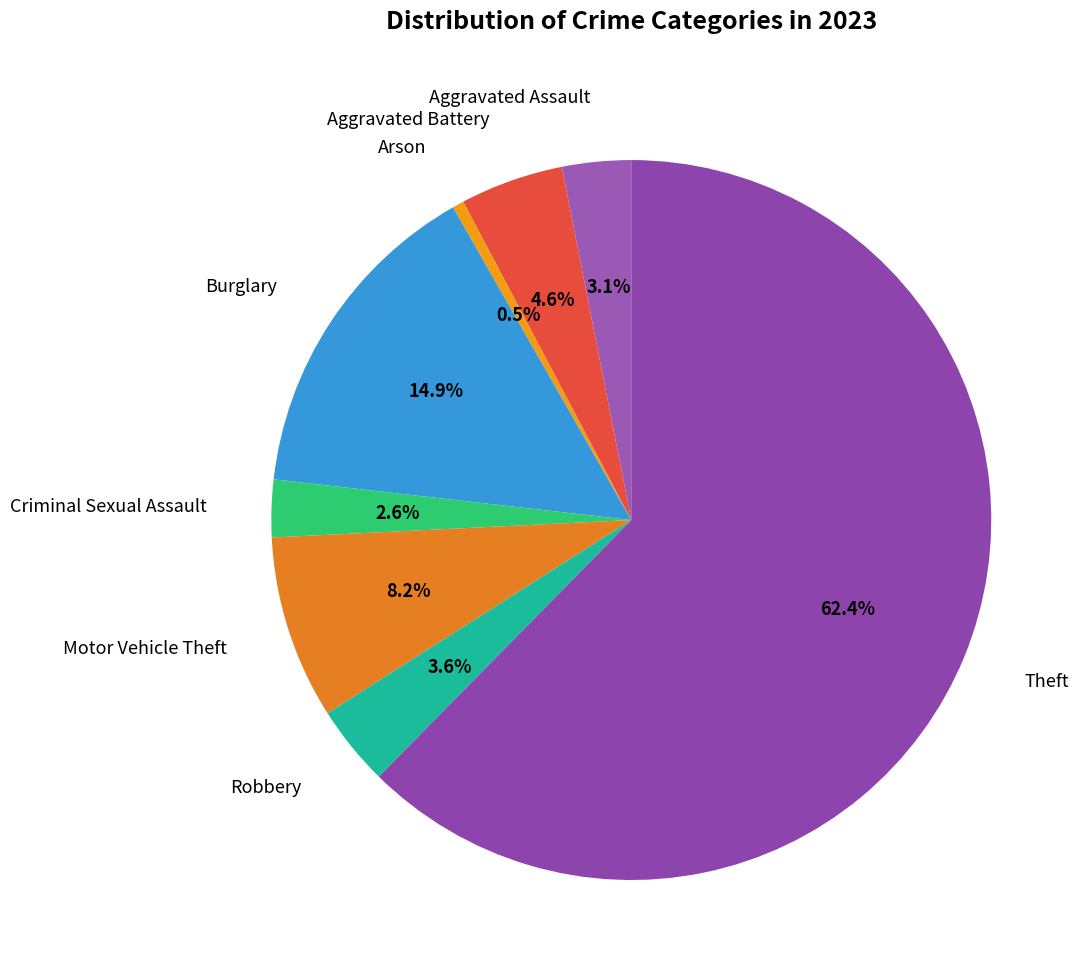

How many slices are in this pie chart?

8